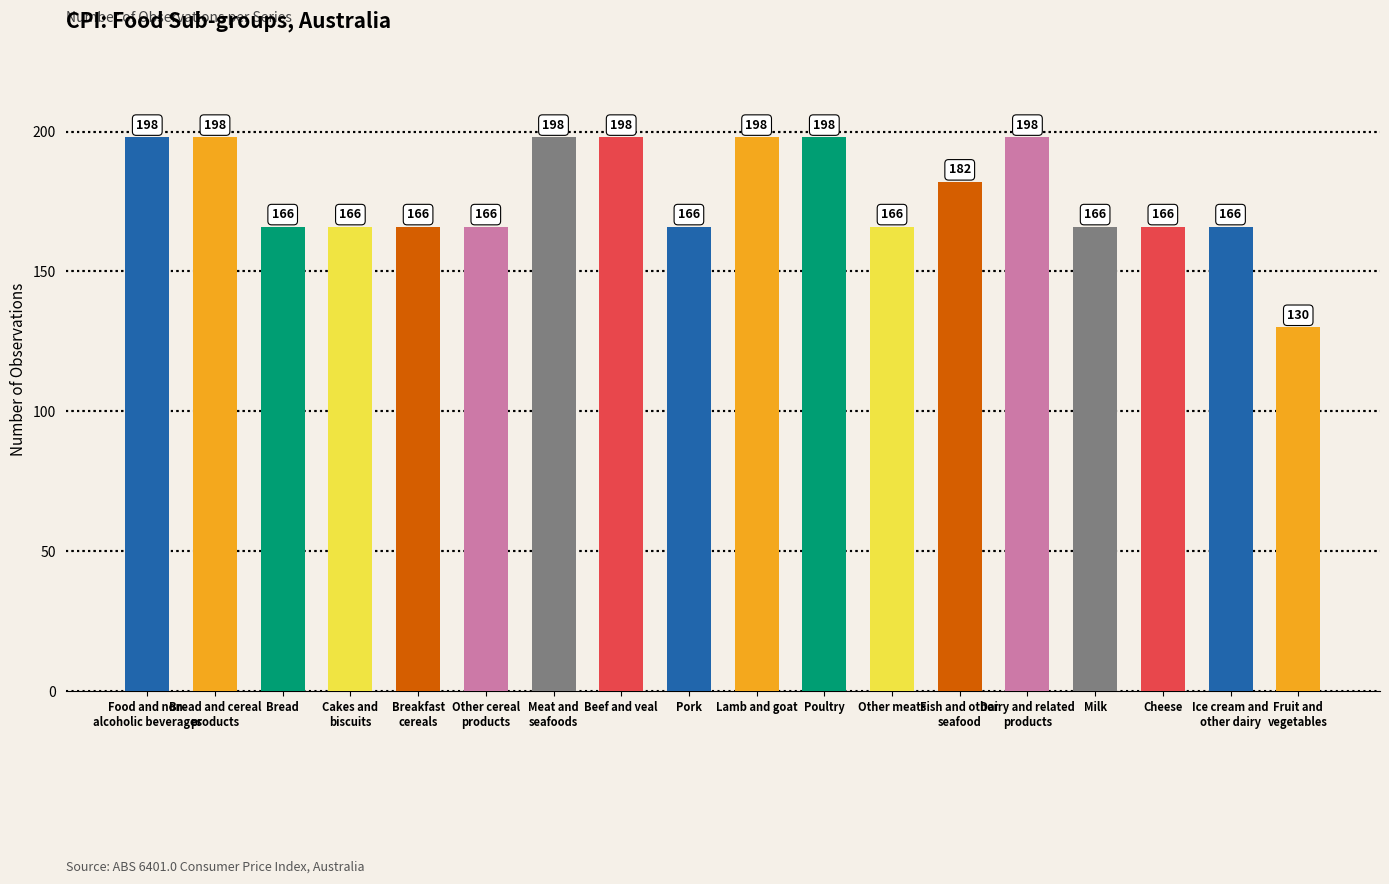

How many values are between 166 and 198?

17